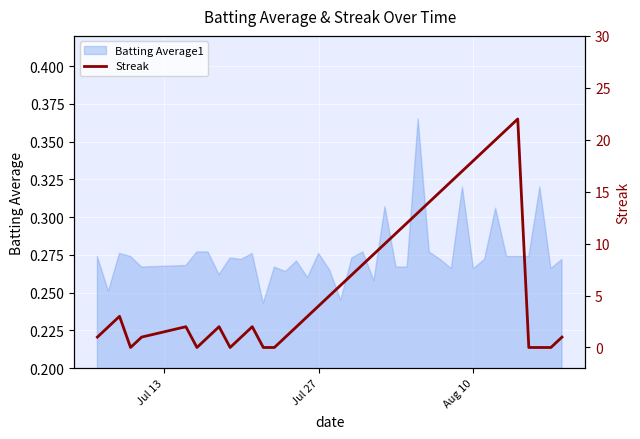

The chart shows a value of 7 at 29. True or false?

False